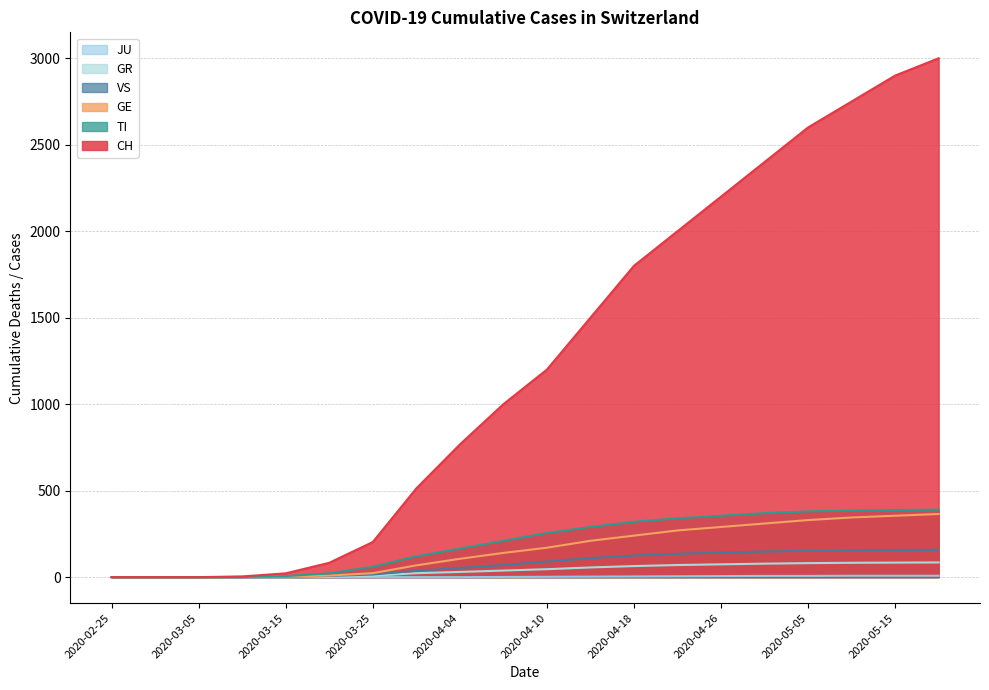

True or false: CH and VS intersect in this chart.

False